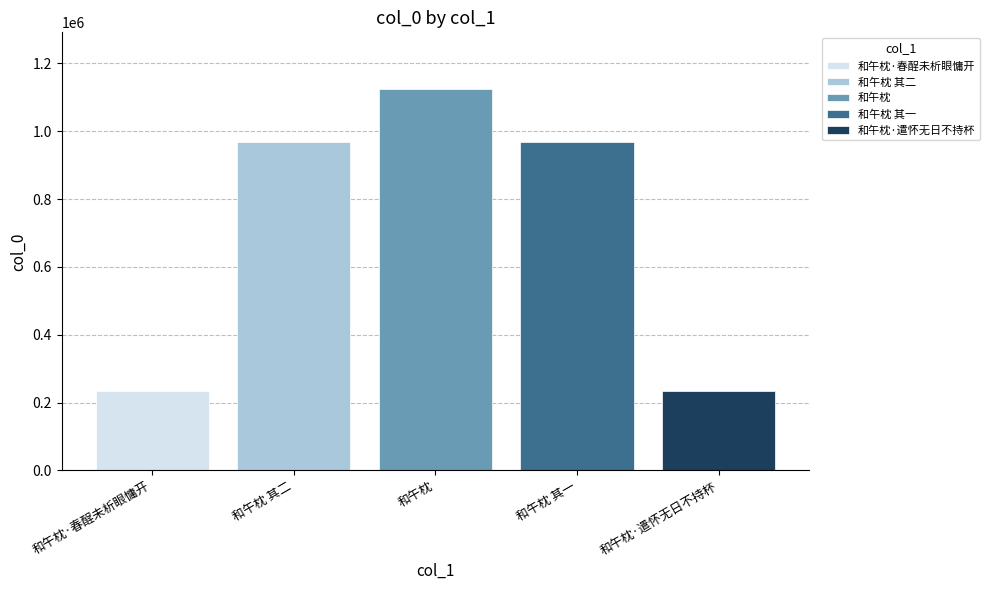

True or false: 和午枕·遣怀无日不持杯 has a value of 159080 at 和午枕.

False